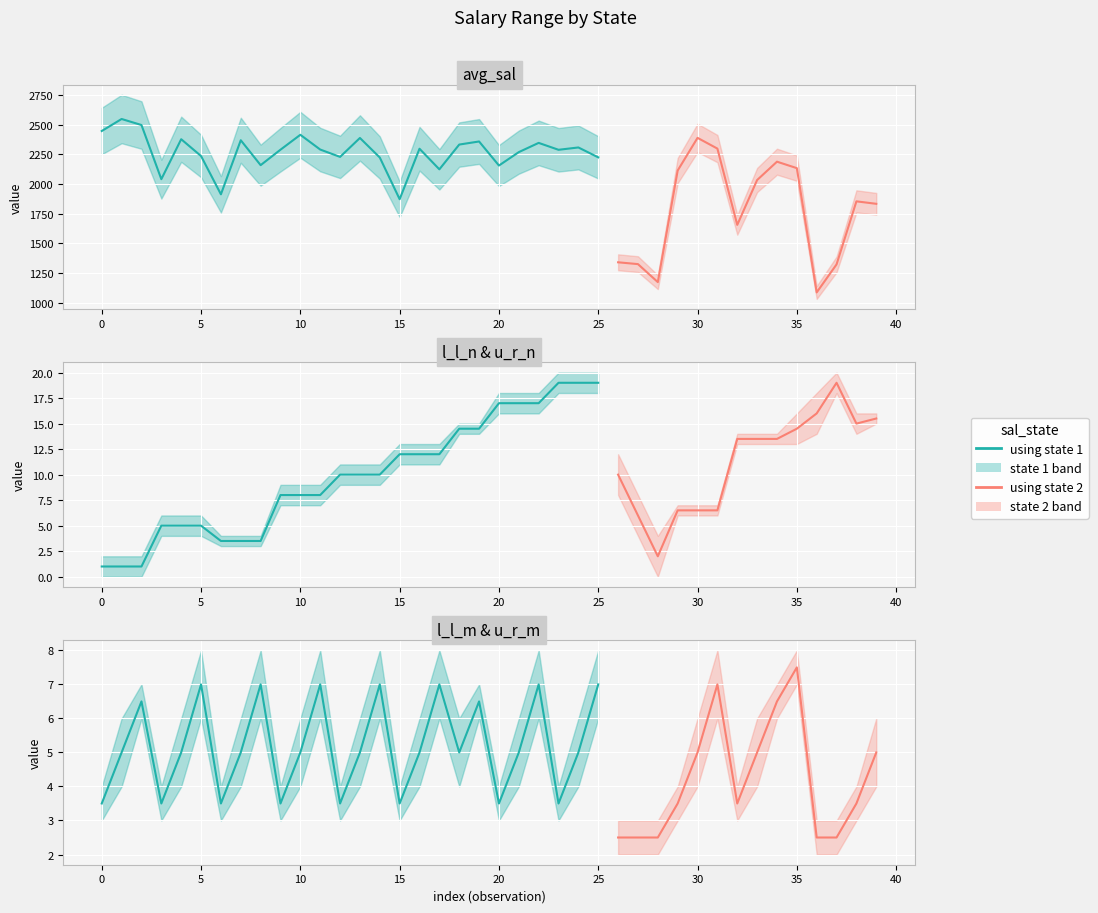

At which category is the sum across all series the highest?

1